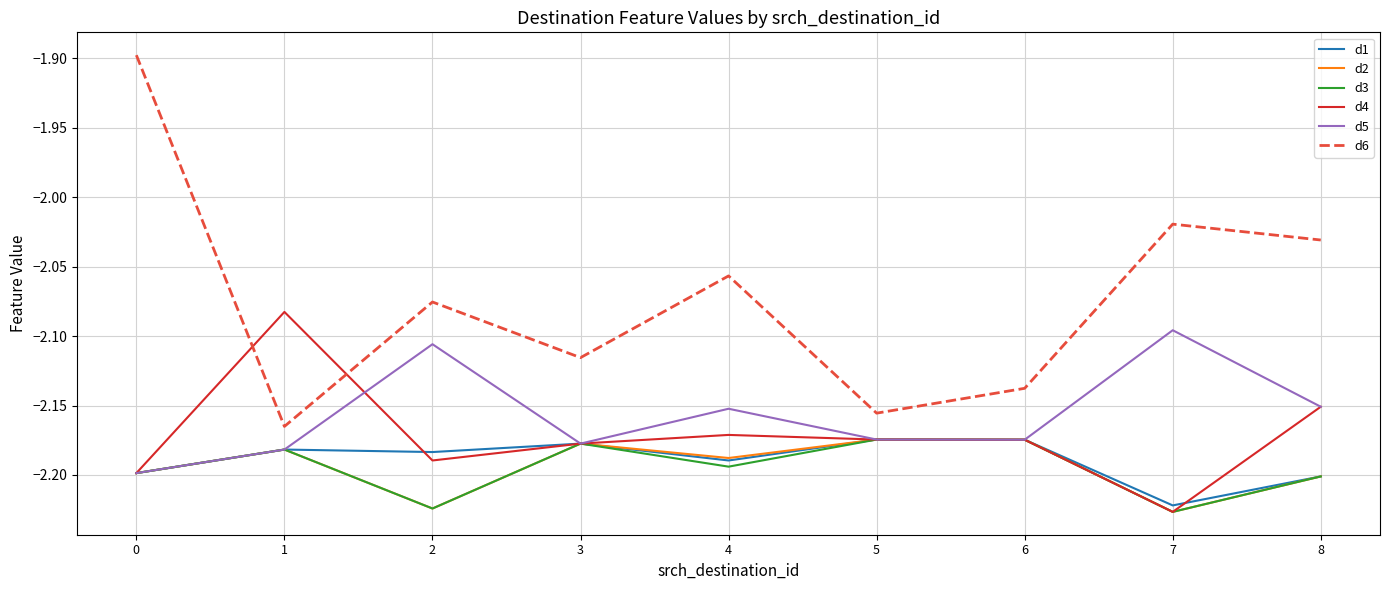

Where is d5 nearest to the value -2?

7